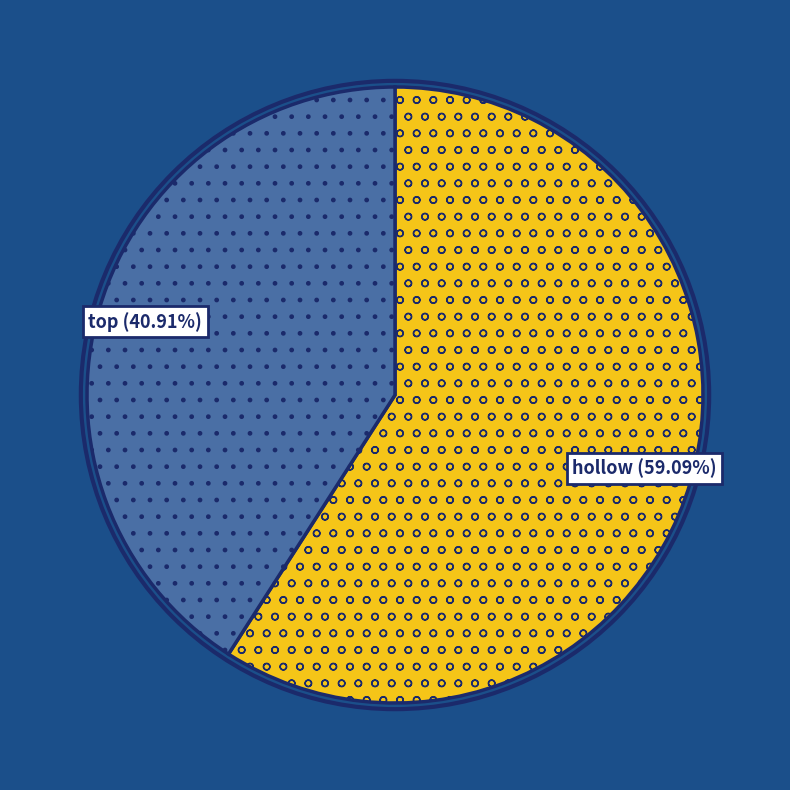

Is there a majority slice in this chart?

Yes